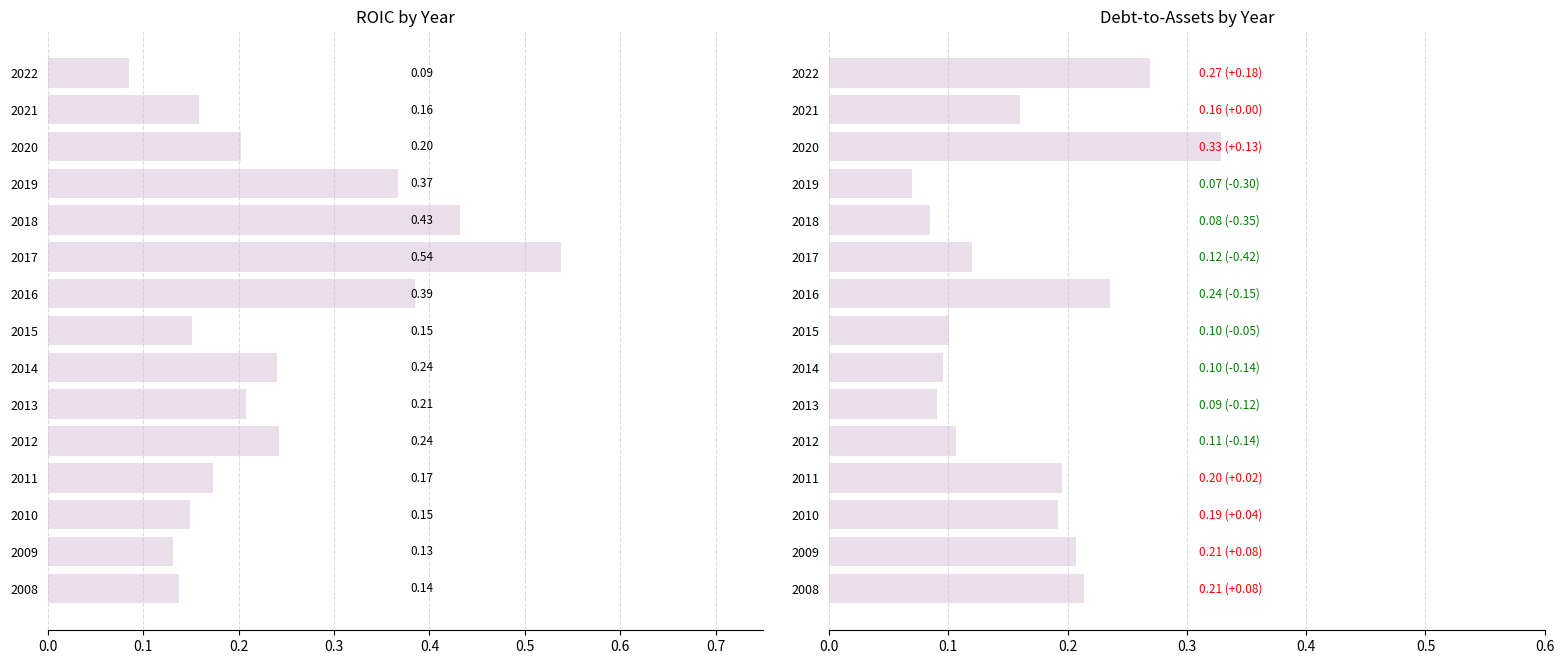

Between 2016 and 2020, which series saw the biggest shift?

roic